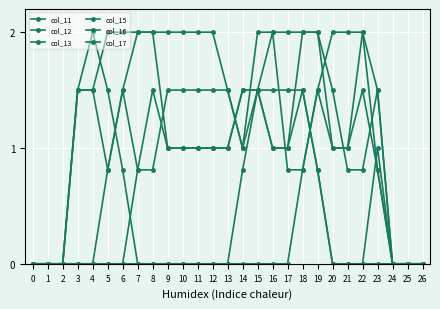

How many series are shown in this chart?

6